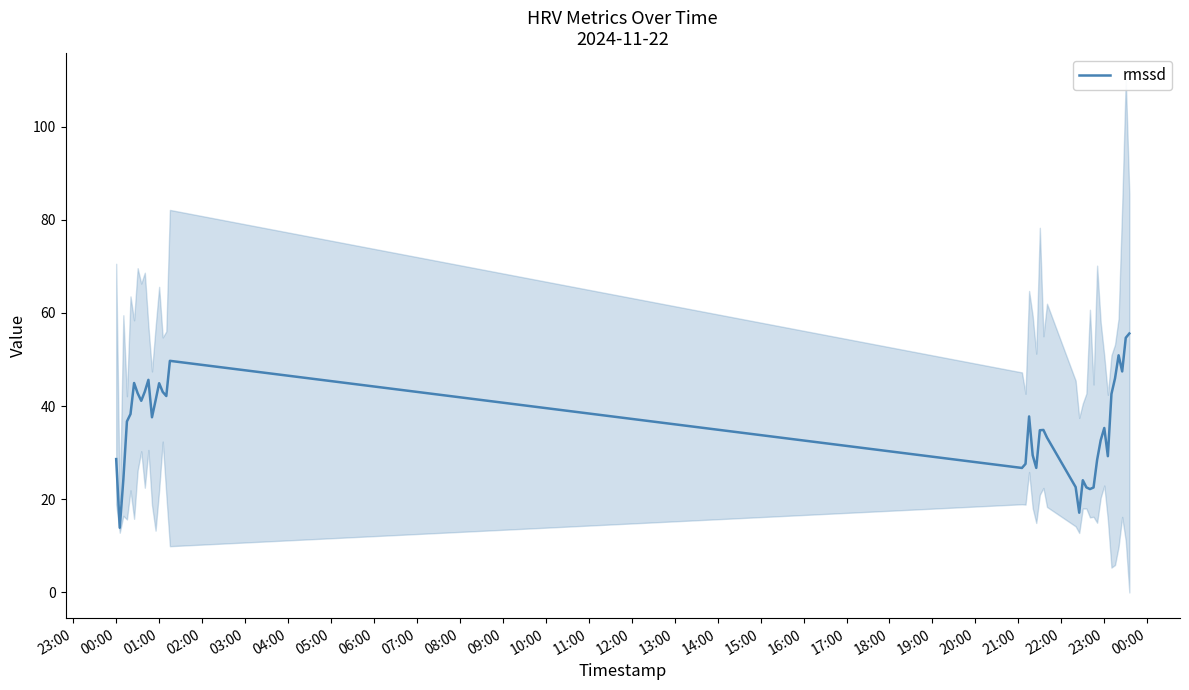

What is the highest value of the rmssd series?

55.6